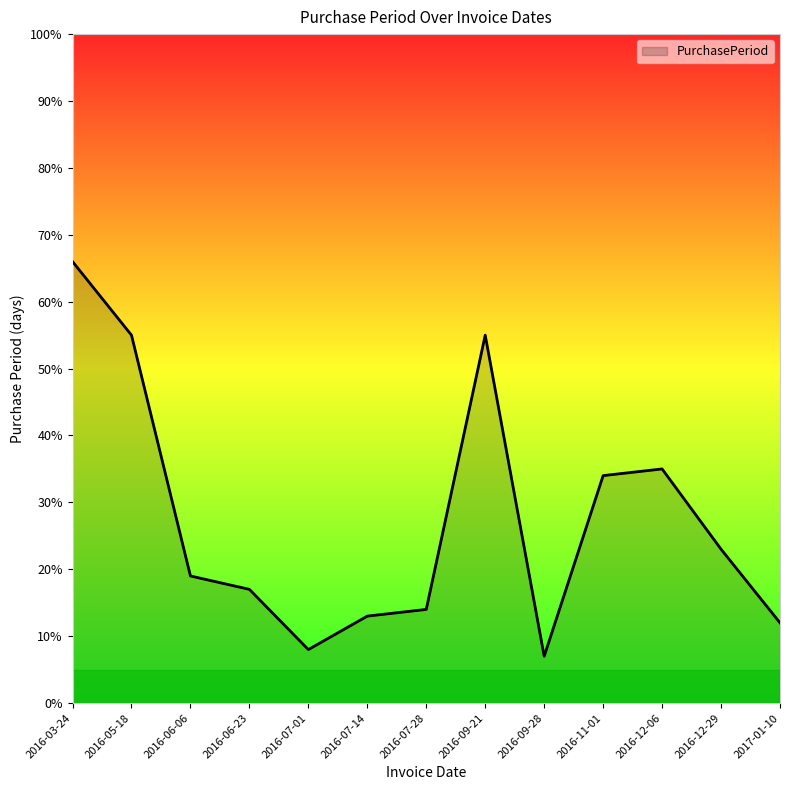

What is the greatest value displayed?

66